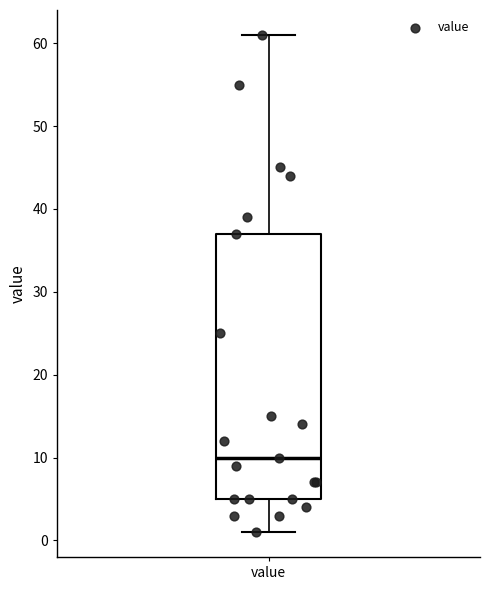

Read this box plot against the y-axis: the position of the median line, the range covered by the box, and the ends of both whiskers. The values are not printed on the chart, so give them approximately, as read against the axis.

median 10, box 5 to 37, whiskers 1 to 61